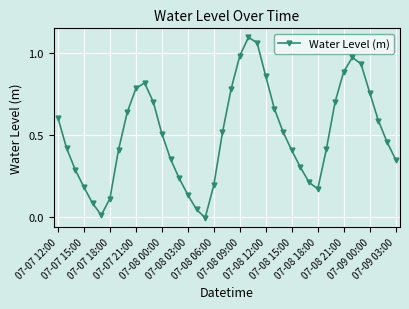

What is the sum of all values?

20.1